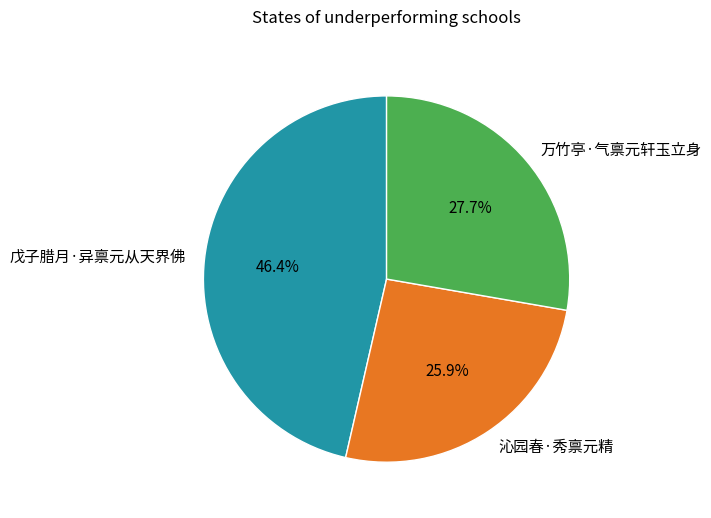

Which has a higher value, 戊子腊月·异禀元从天界佛 or 沁园春·秀禀元精?

戊子腊月·异禀元从天界佛